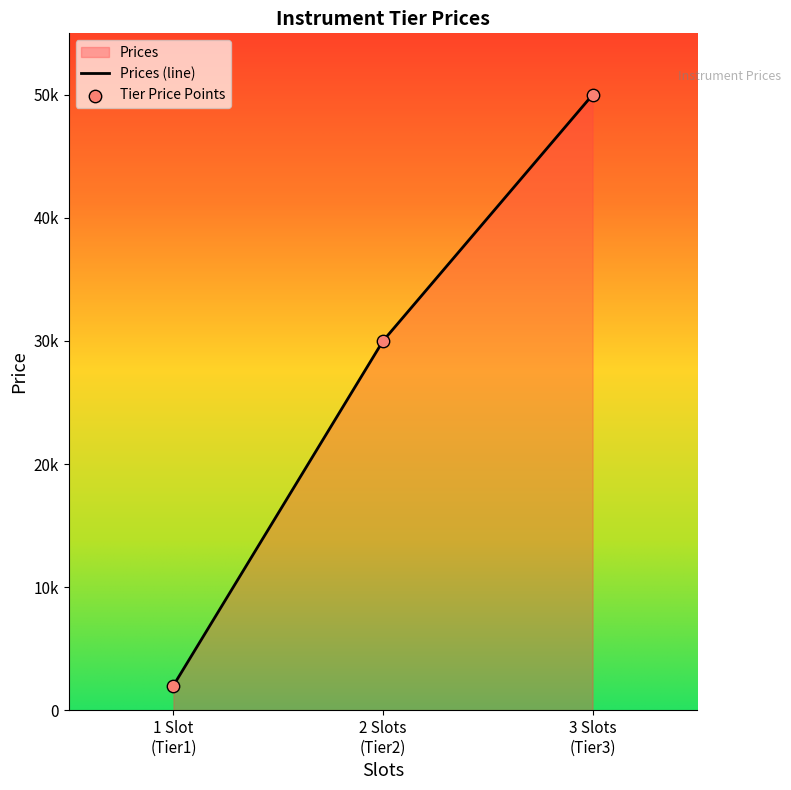

What is the change in value from 1 Slot (Tier1) to 3 Slots (Tier3)?

+48000